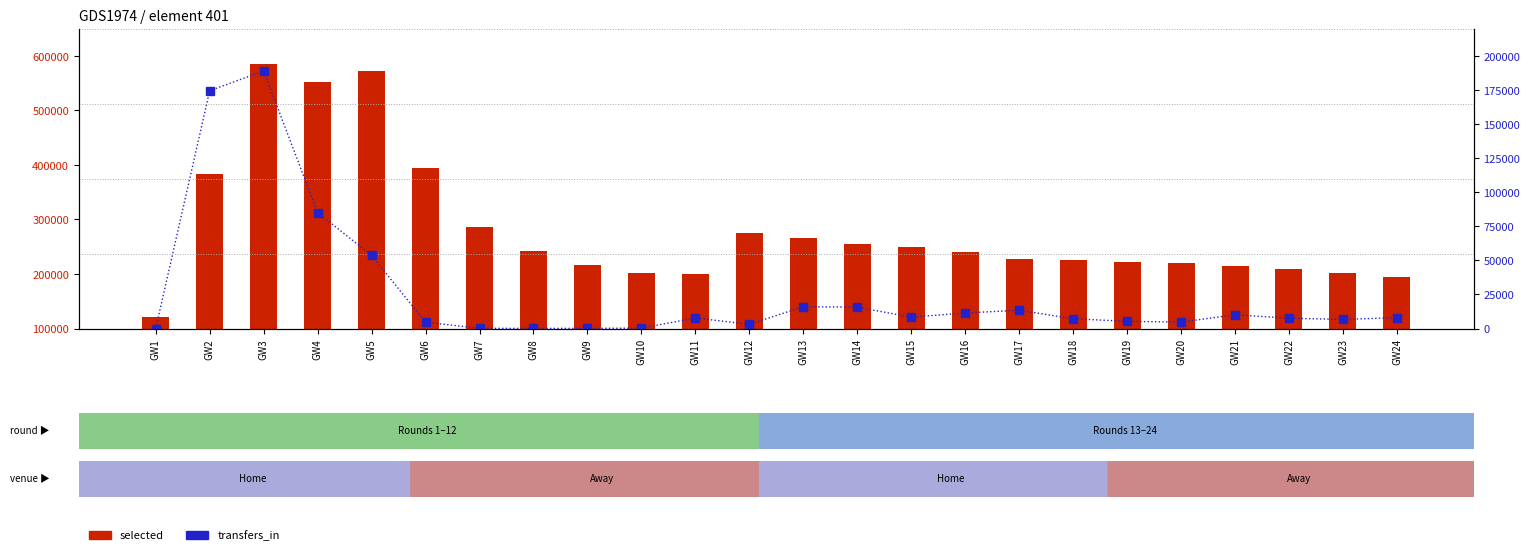

How many data points in selected are above 240446?

11